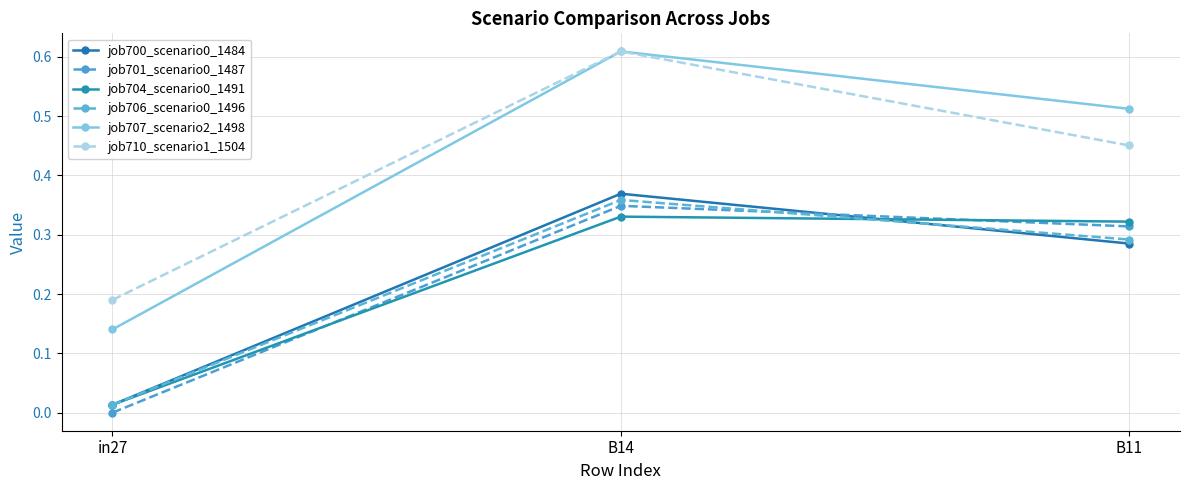

Count the job701_scenario0_1487 values in the range 0 to 1.

3